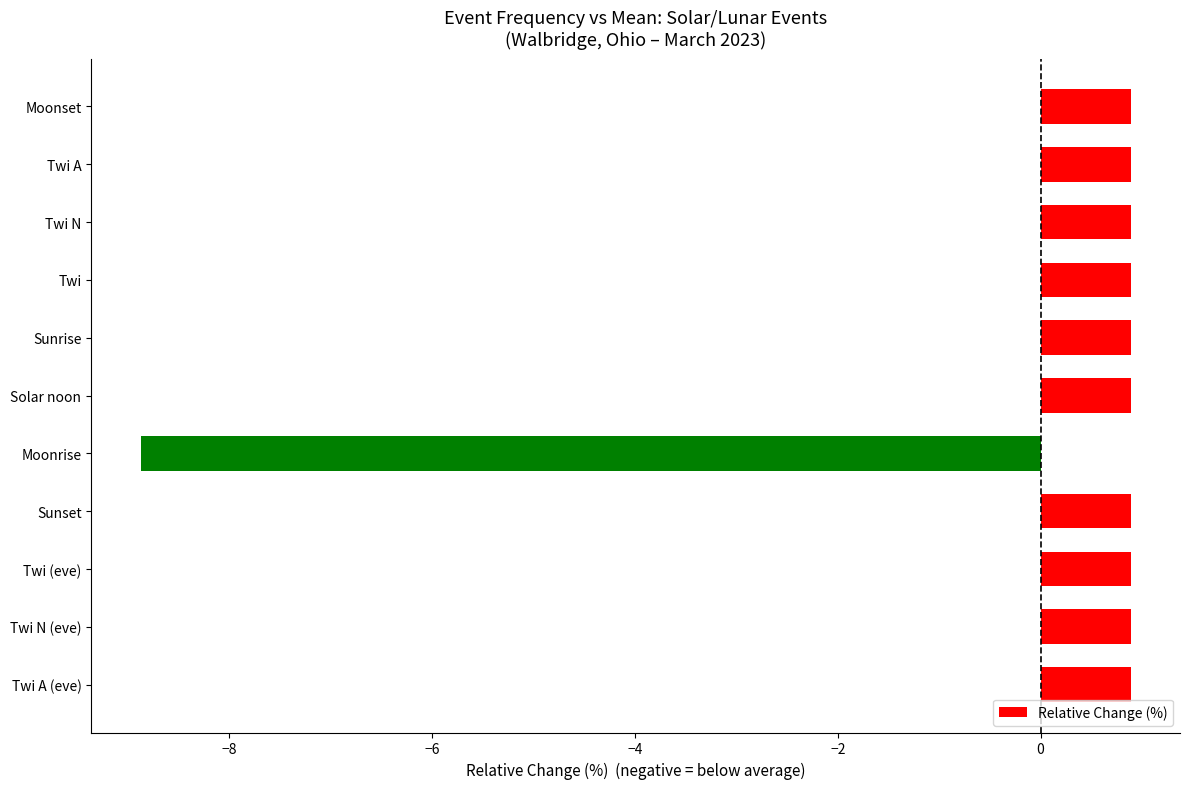

What is the approximate value at Twi A (eve)?

0.9